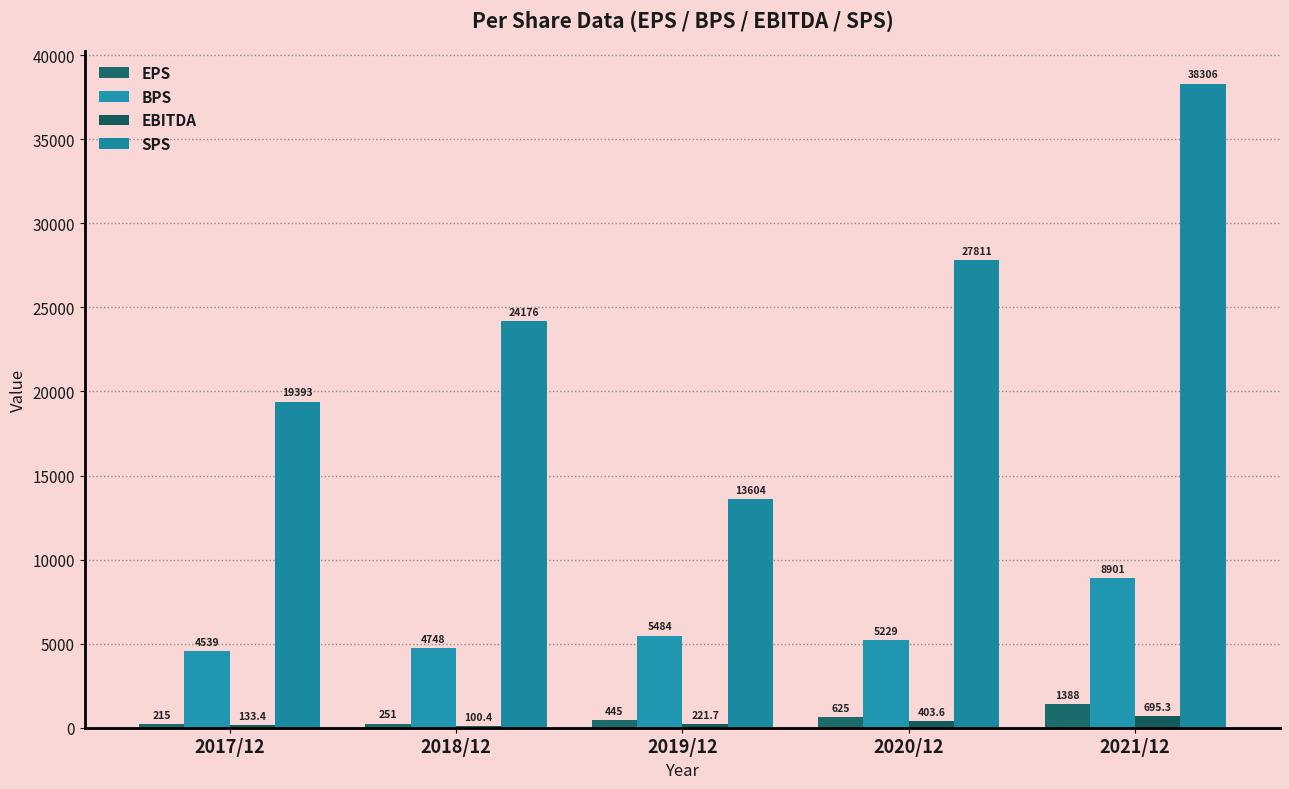

What is the sum of all EBITDA values?

1554.4